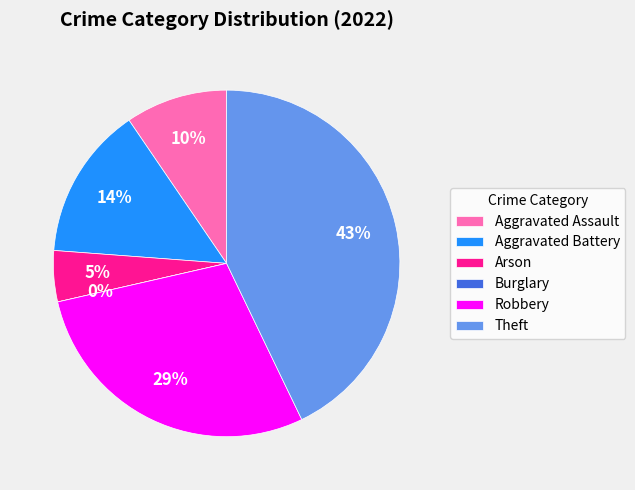

What is the largest slice in the pie chart?

Theft